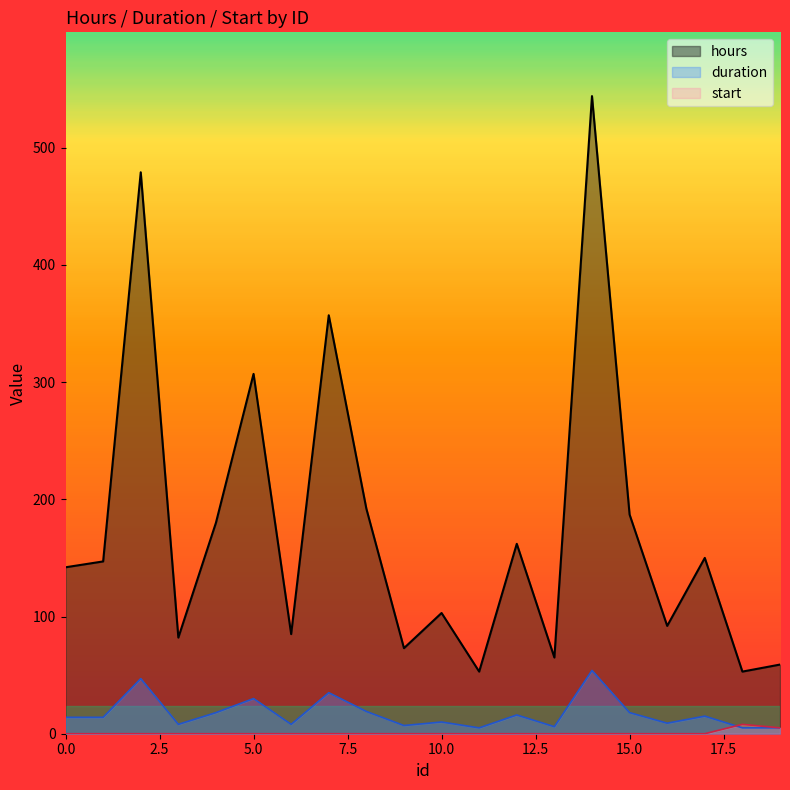

How many categories are shown in the chart?

20